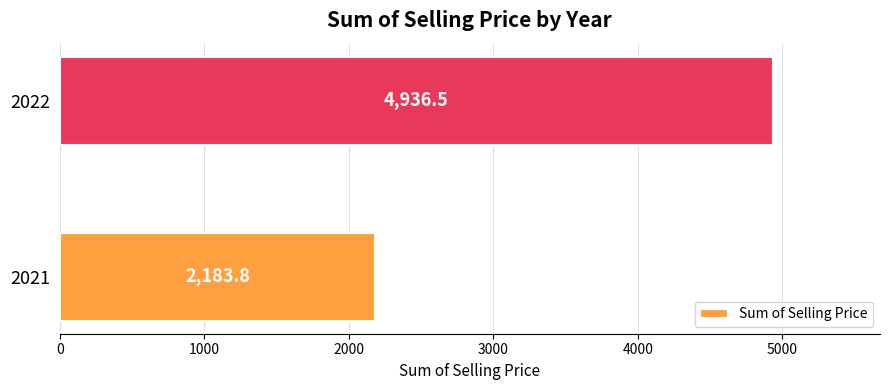

Reading bottom to top, extract all data points from this chart.

2021=2183.8	2022=4936.5